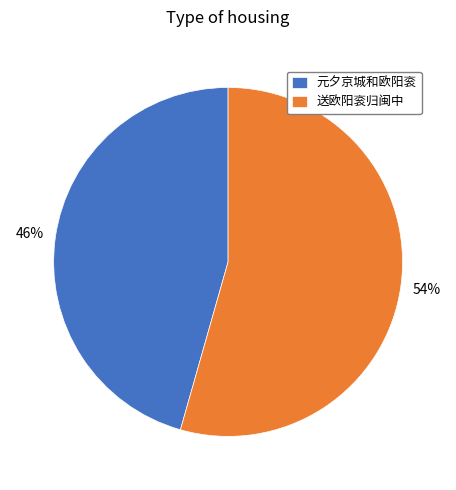

To the nearest percent, what is the average slice percentage?

50%